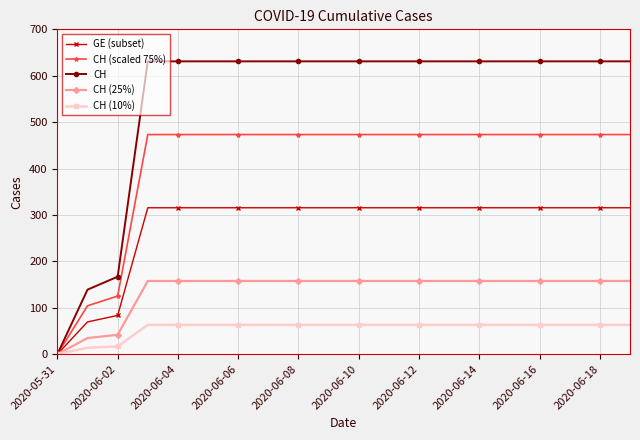

Which series has the largest total across all categories?

CH